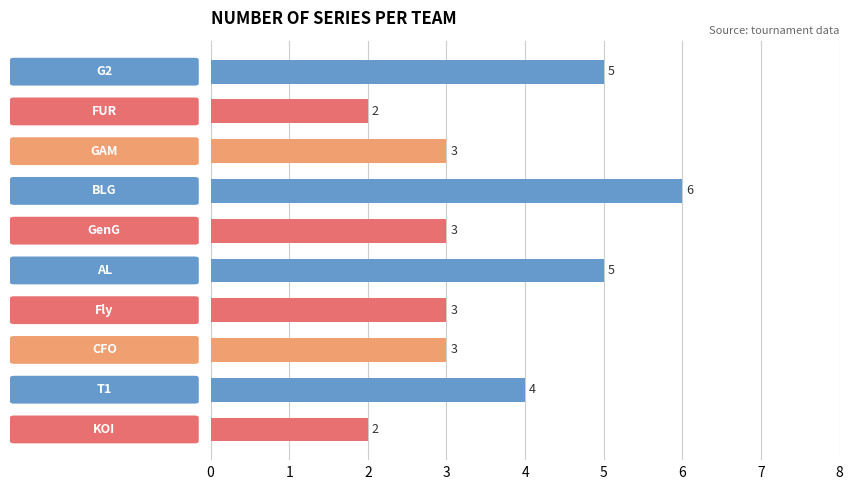

What is the maximum value shown in the chart?

6